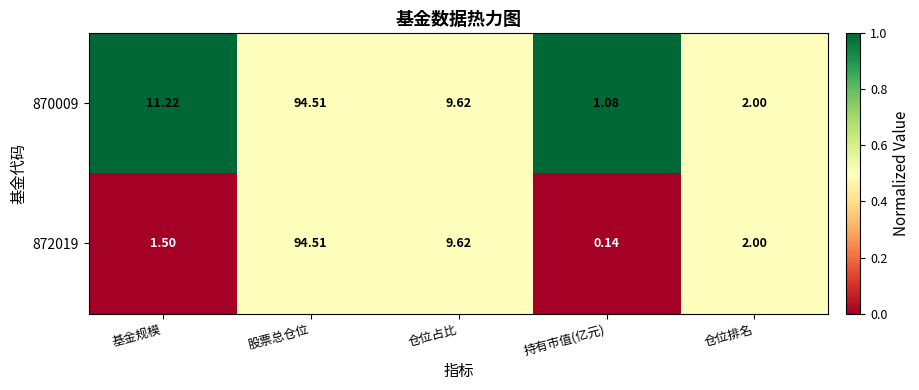

List the labels in order of 872019 value, smallest first.

持有市值(亿元), 基金规模, 仓位排名, 仓位占比, 股票总仓位